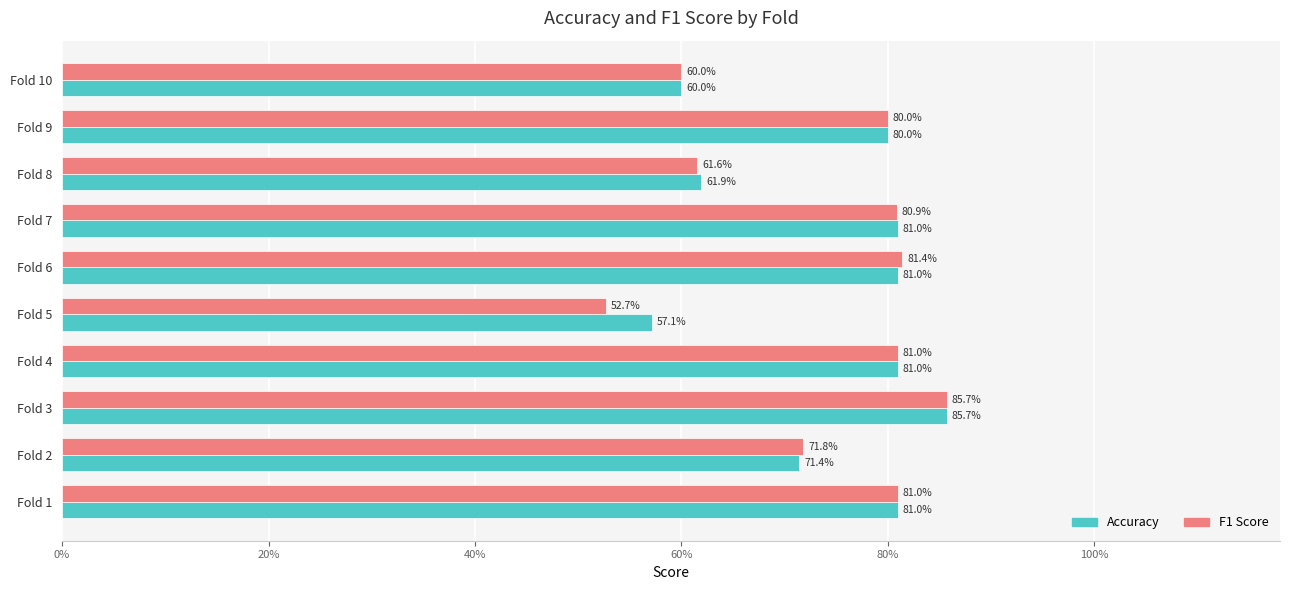

Reading right to left, what are all the values shown in this chart?

accuracy: 0.6	0.8	0.6	0.8	0.8	0.6	0.8	0.9	0.7	0.8
f1_score: 0.6	0.8	0.6	0.8	0.8	0.5	0.8	0.9	0.7	0.8